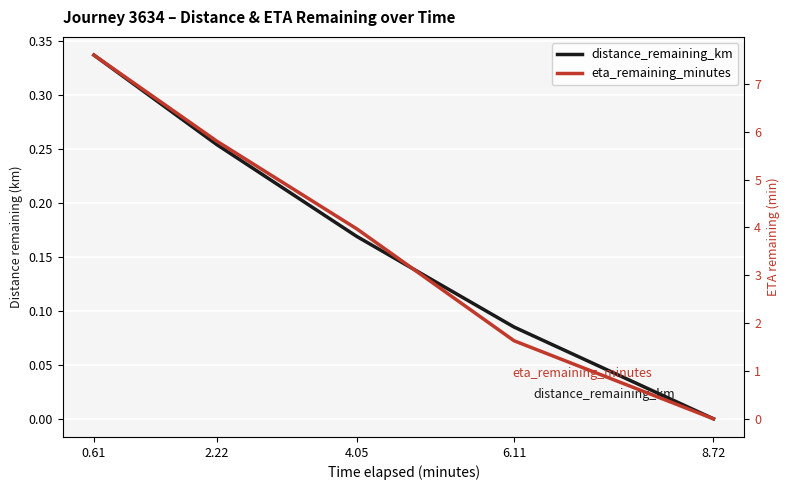

How many distinct data groups are displayed?

2